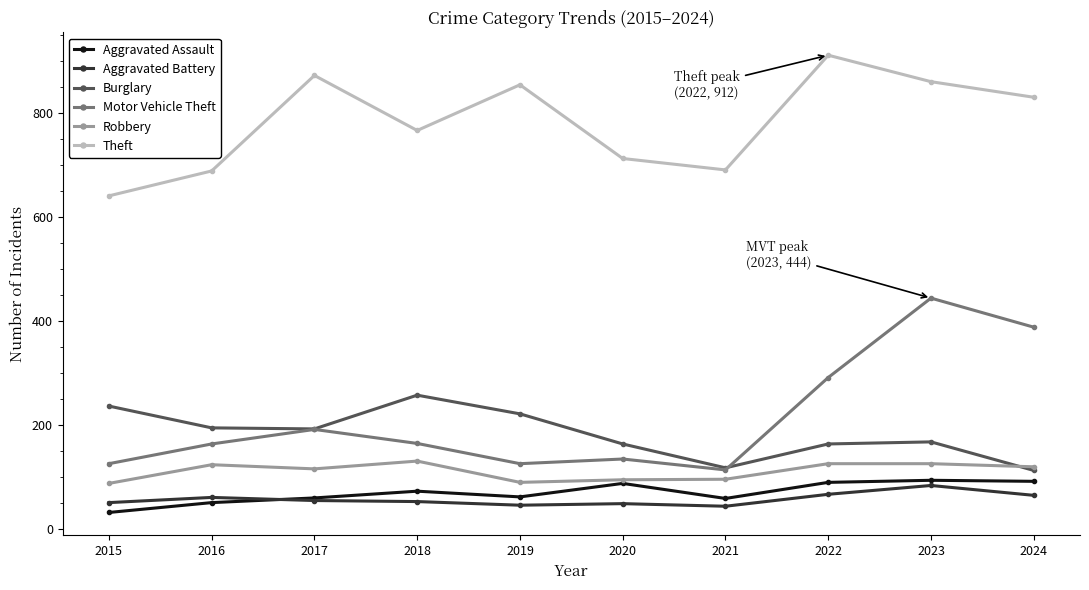

What are all the series names shown in the legend?

Aggravated Assault, Aggravated Battery, Burglary, Motor Vehicle Theft, Robbery, Theft